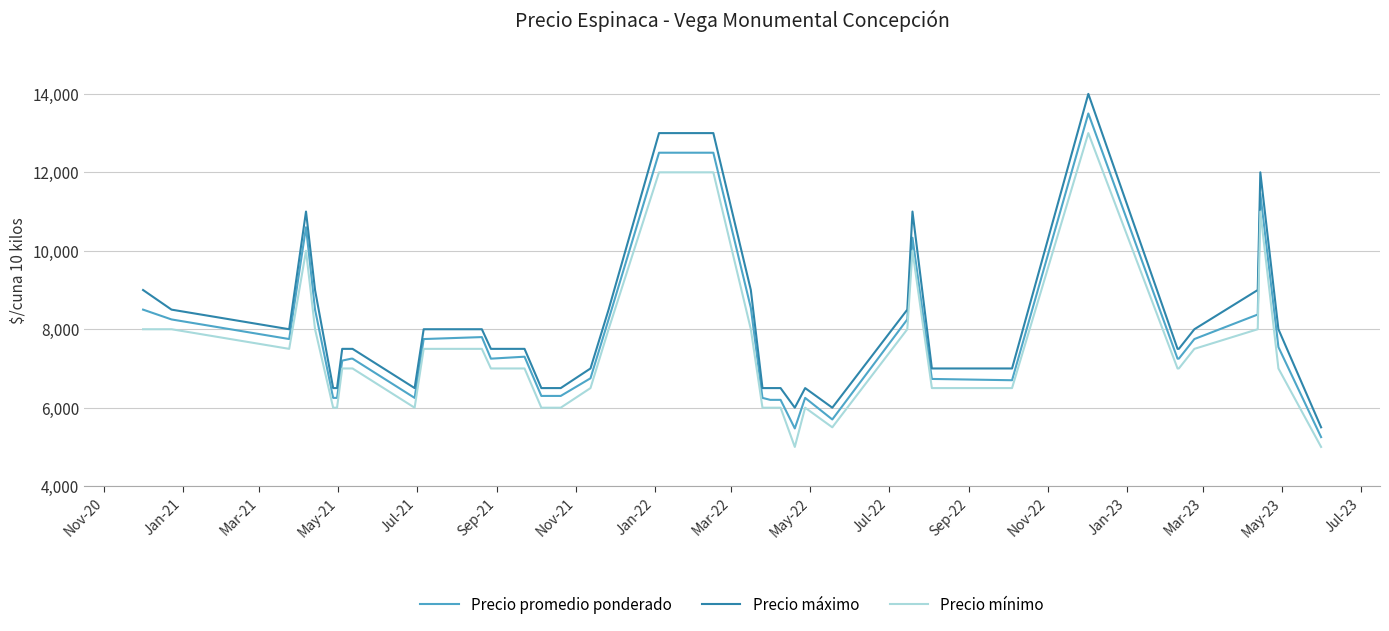

True or false: Precio promedio ponderado and Precio mínimo intersect in this chart.

False